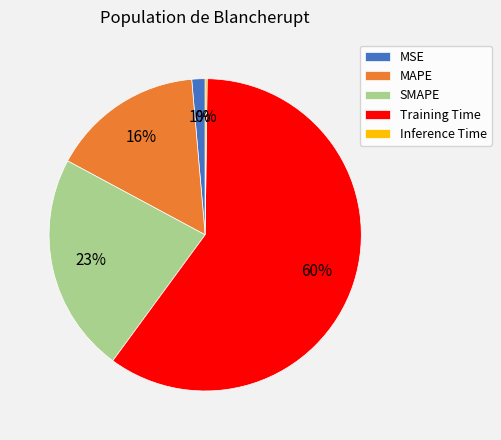

Between MSE and Training Time, which is larger?

Training Time